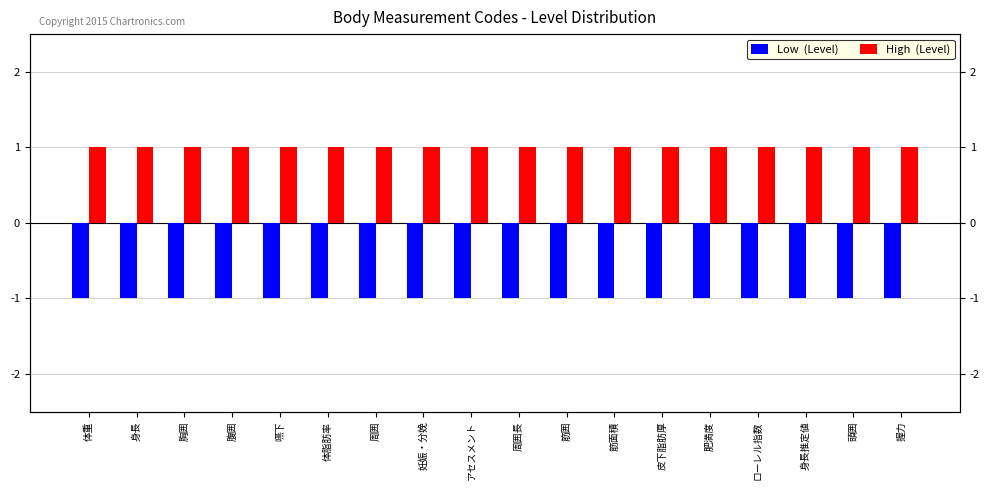

List the series in order of their peak value, lowest first.

Low  (Level), High  (Level)